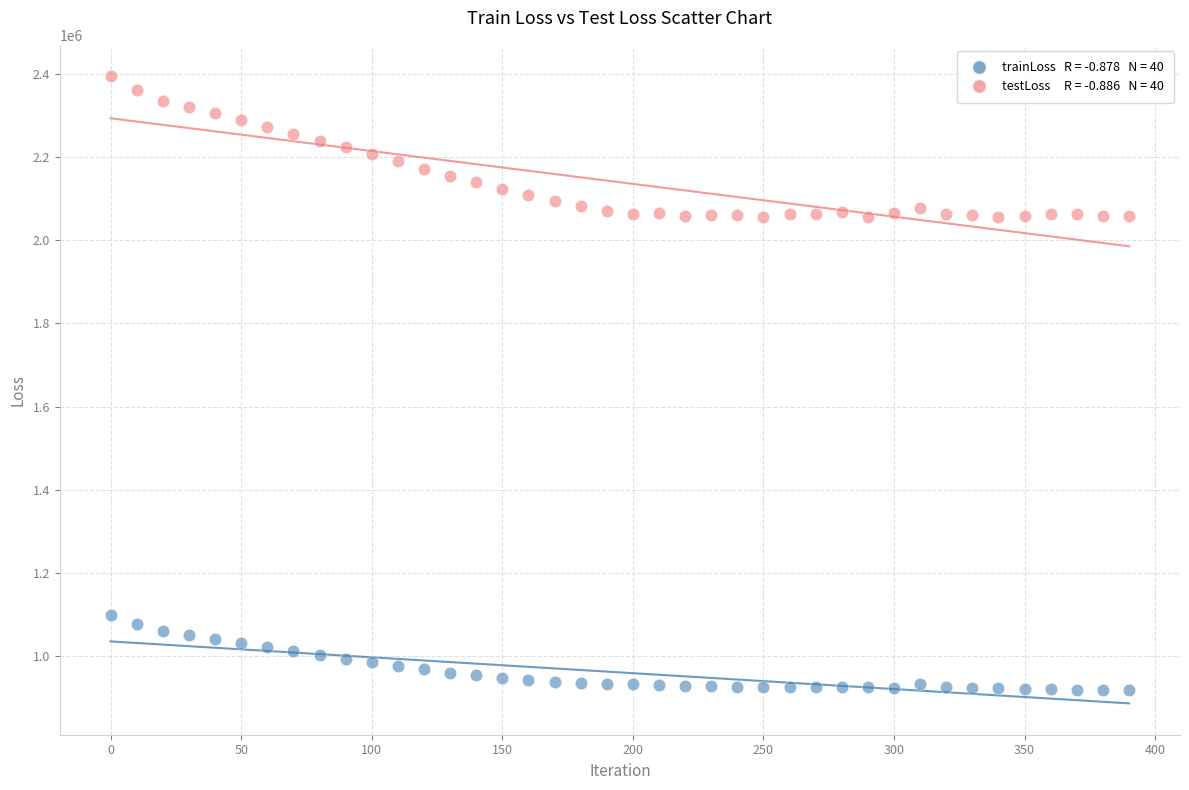

Across all data points, what is the range of Y values (max minus min)?

1475625.6